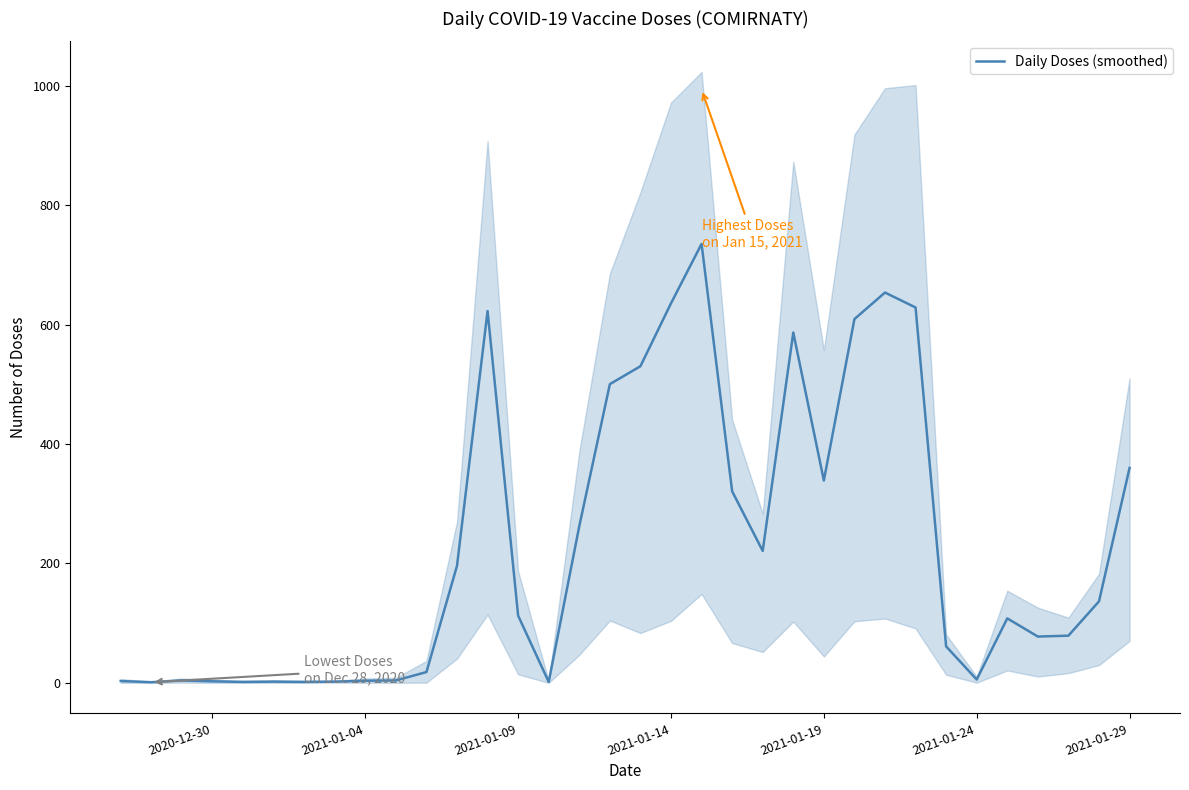

What is the minimum value shown in the chart?

1.0